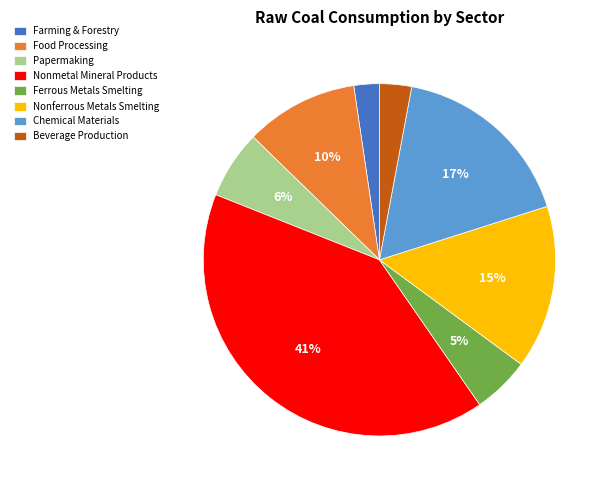

Between Papermaking and Food Processing, which is larger?

Food Processing